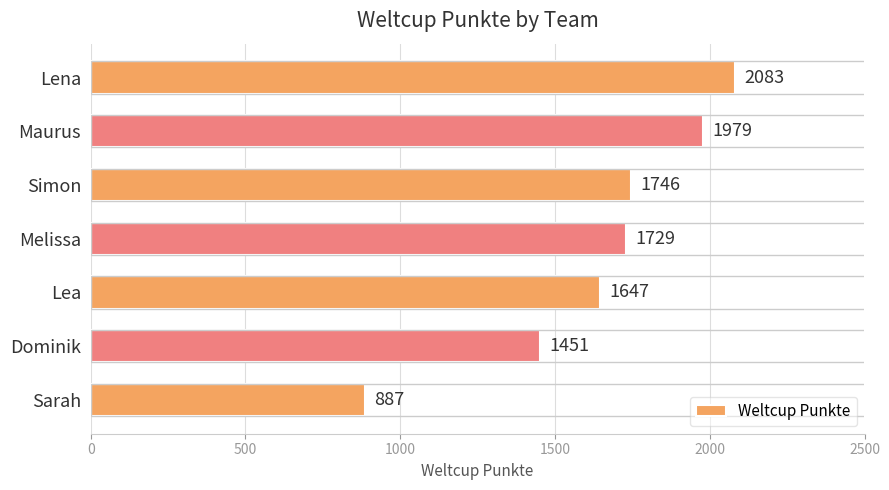

List the labels in order of value, largest first.

Lena, Maurus, Simon, Melissa, Lea, Dominik, Sarah